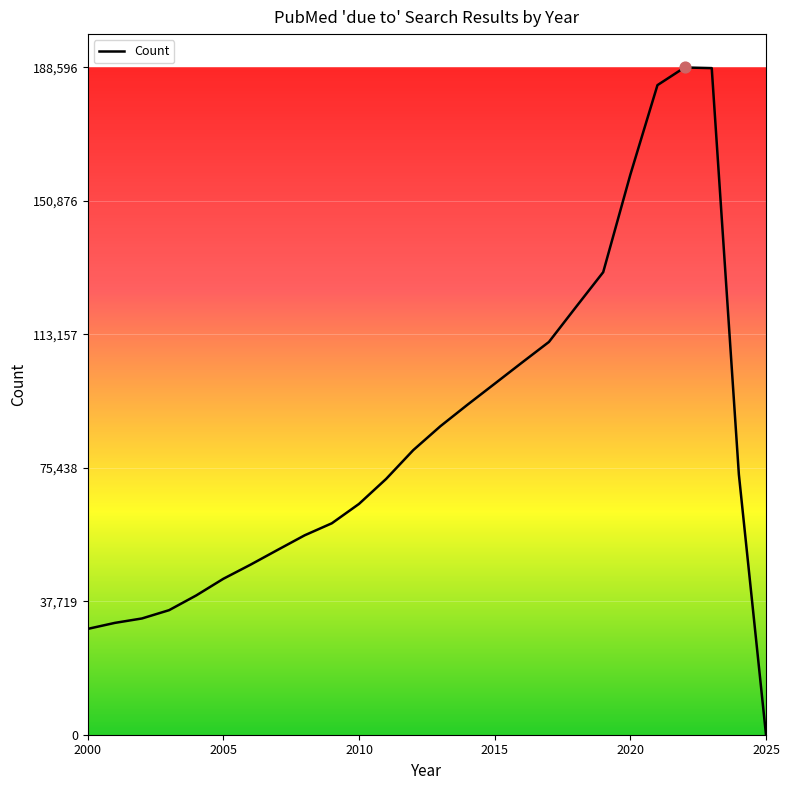

What is the maximum value shown in the chart?

188596